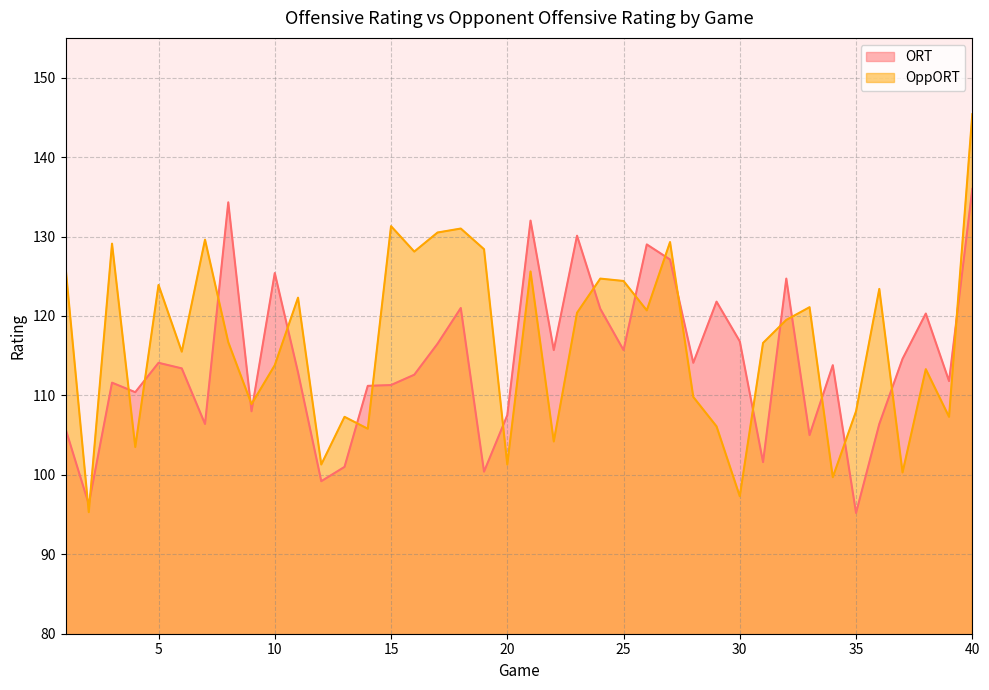

Which series has the widest spread of values?

OppORT